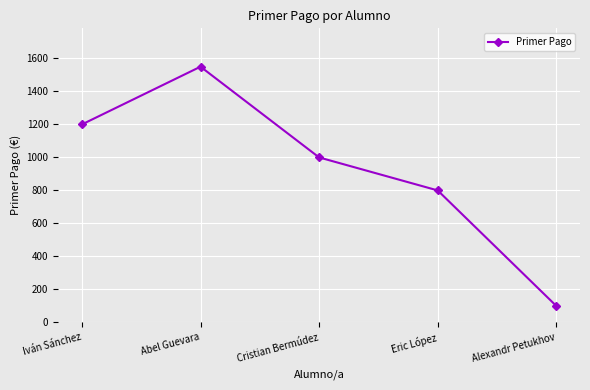

How many values are below 1000?

2